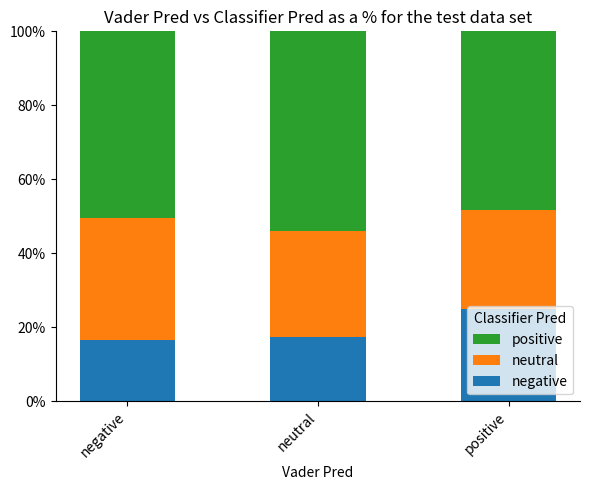

Is it true that negative equals 16.6 at negative?

True